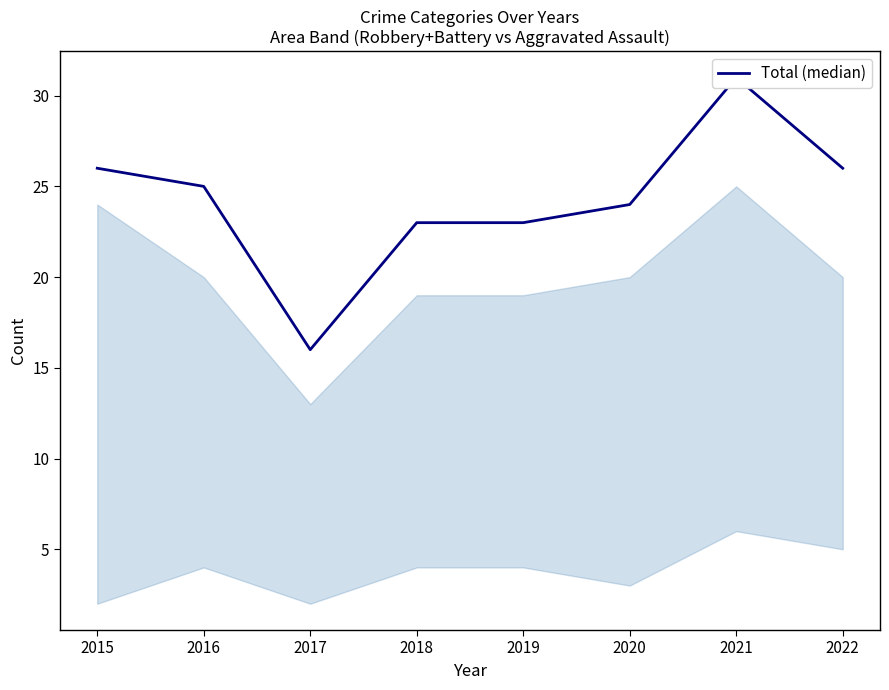

How many distinct data groups are displayed?

1